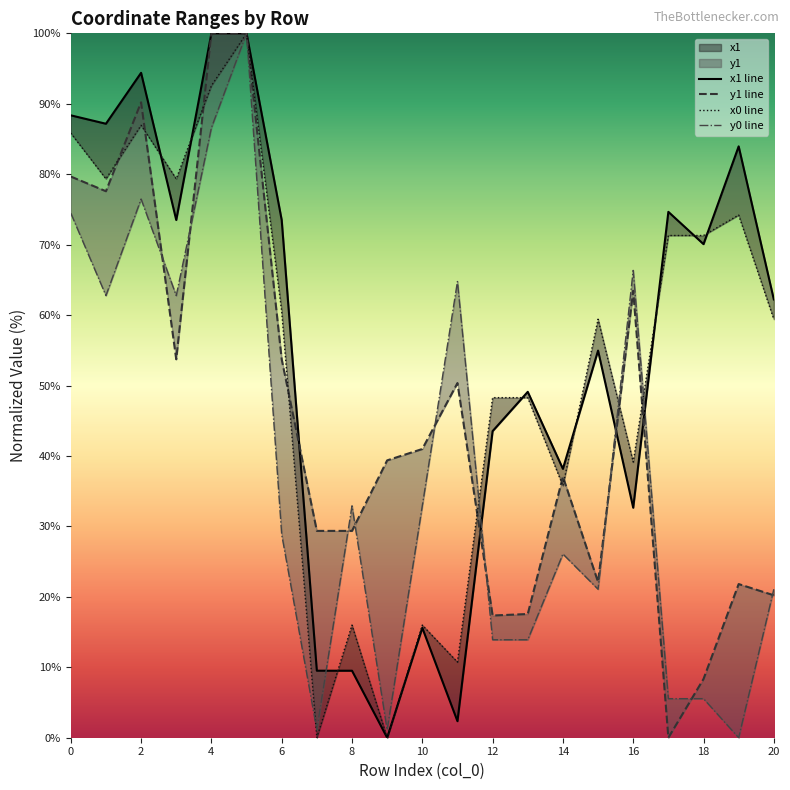

What is the difference between the highest and lowest values at 7?

29.4